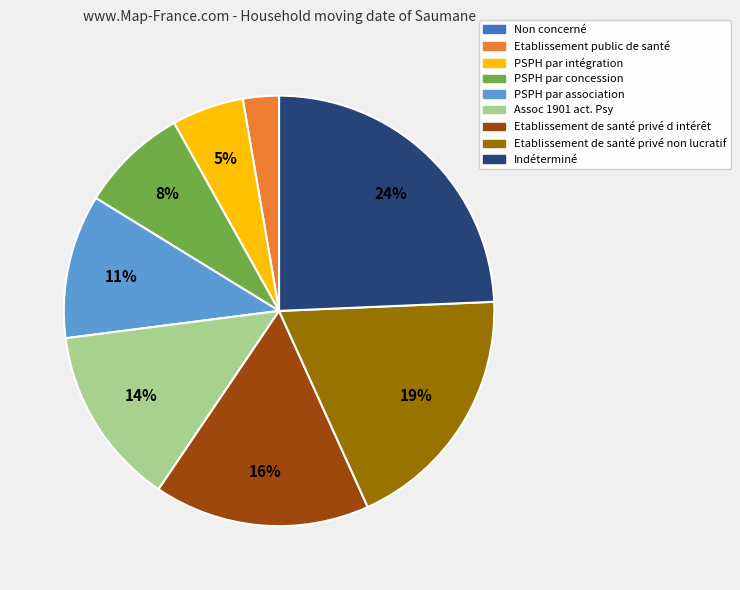

Combined, do Assoc 1901 act. Psy and PSPH par association account for over 50%?

No